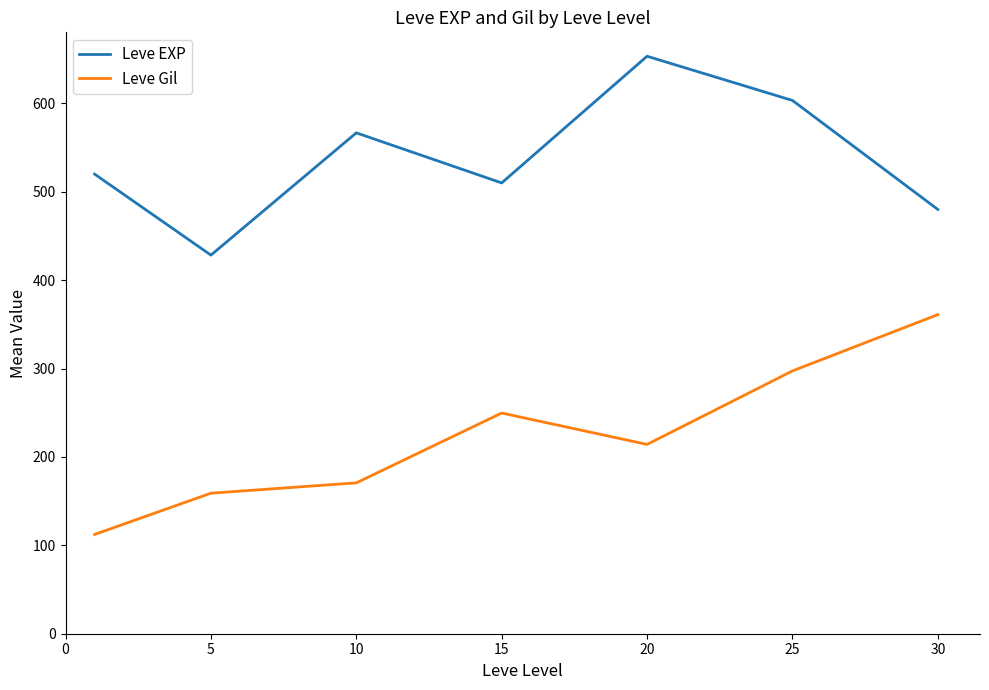

What is the difference between the maximum and minimum values in the Leve Gil series?

248.7